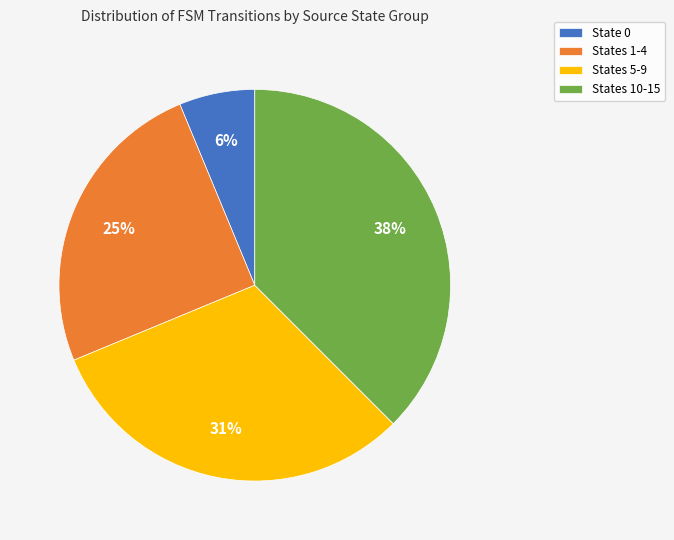

Which category has the biggest portion of the pie?

States 10-15